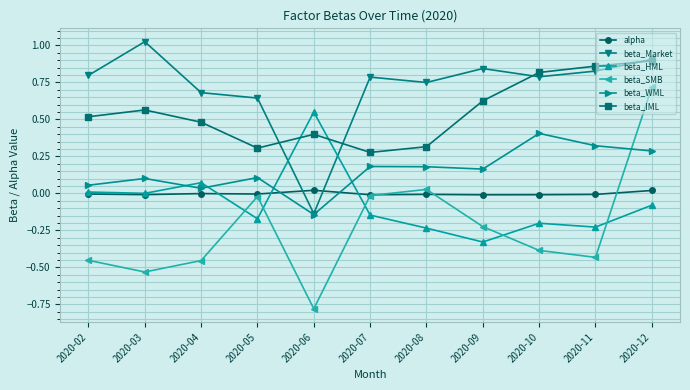

Where is the first local maximum for beta_SMB?

2020-05